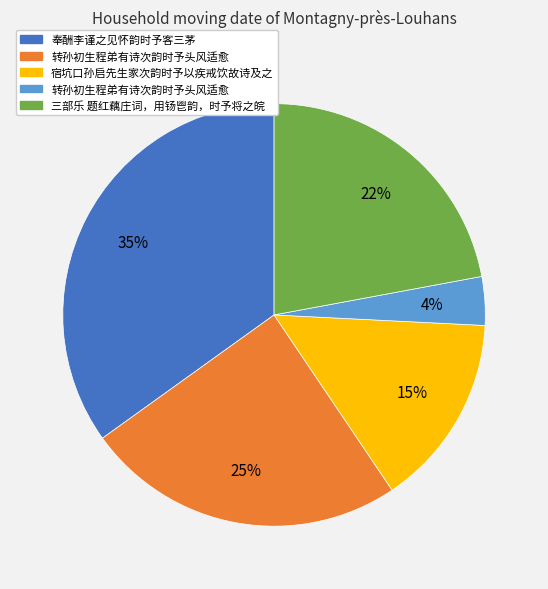

Does any single category account for the majority?

No